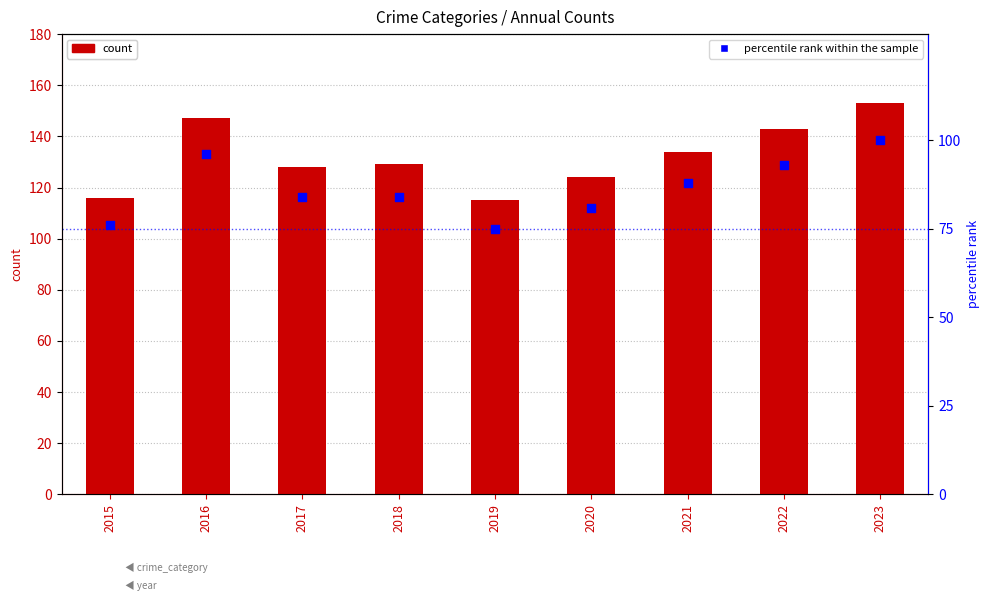

What is the total value across all series at 2019?

190